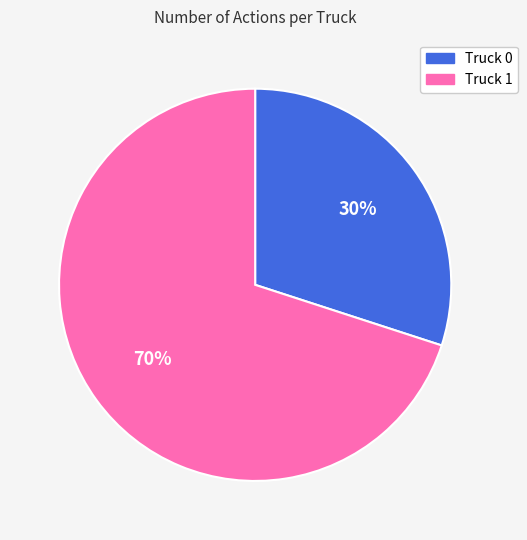

What is the ratio of the value at Truck 1 to the value at Truck 0?

2.3